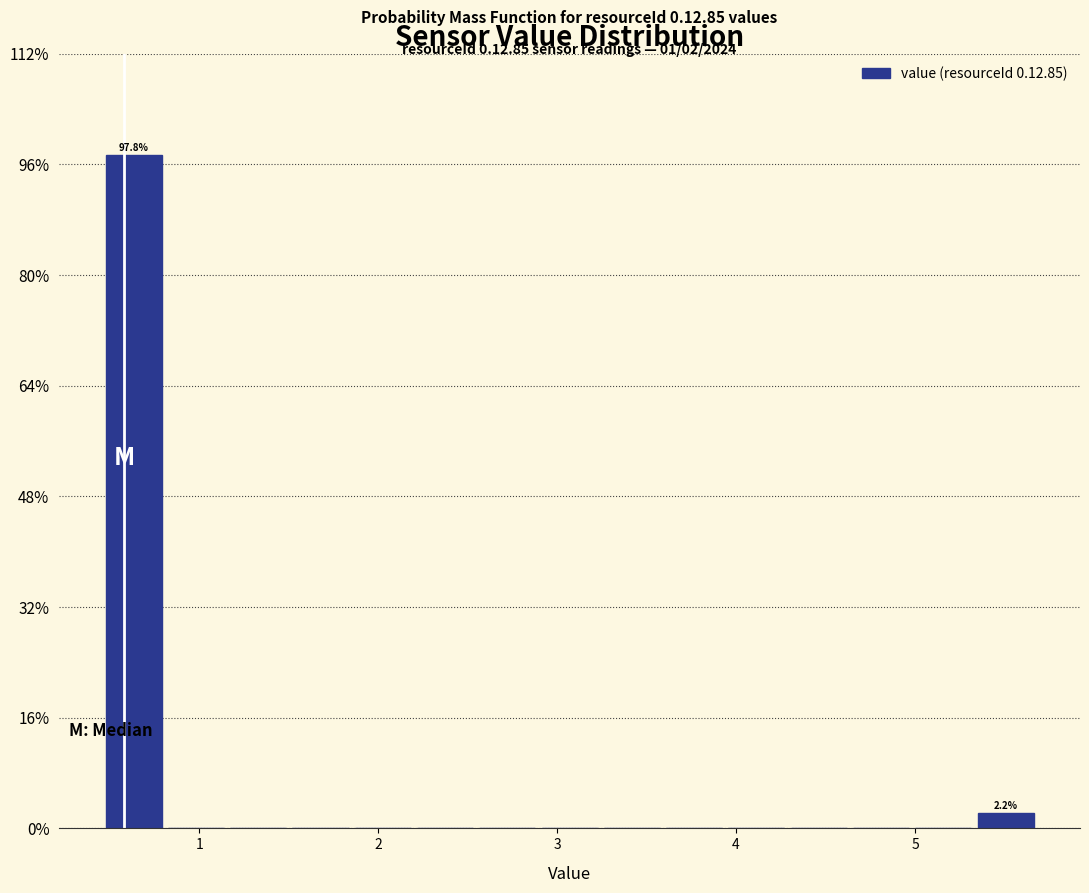

Read against the x-axis, roughly where is the centre of the tallest bar?

0.6